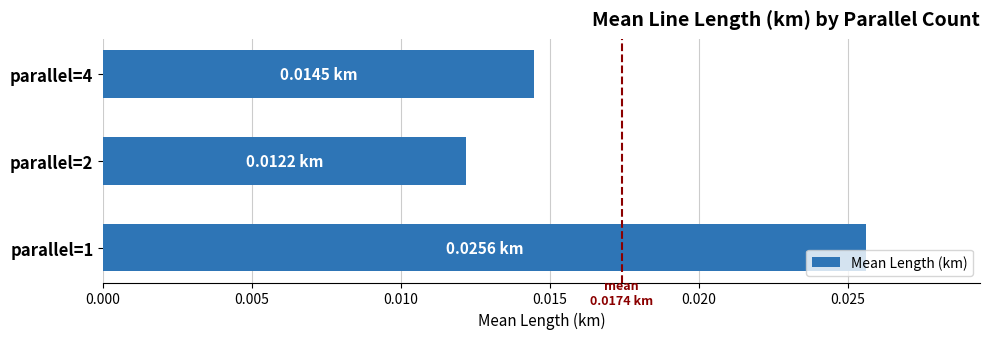

Rank the categories by value from lowest to highest.

parallel=2, parallel=4, parallel=1